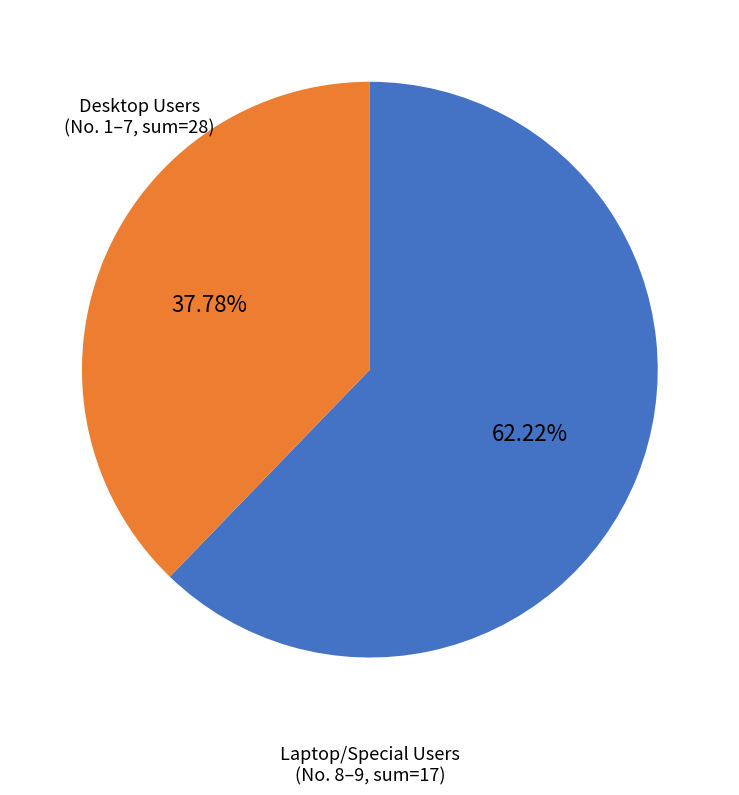

How many slices are in this pie chart?

2